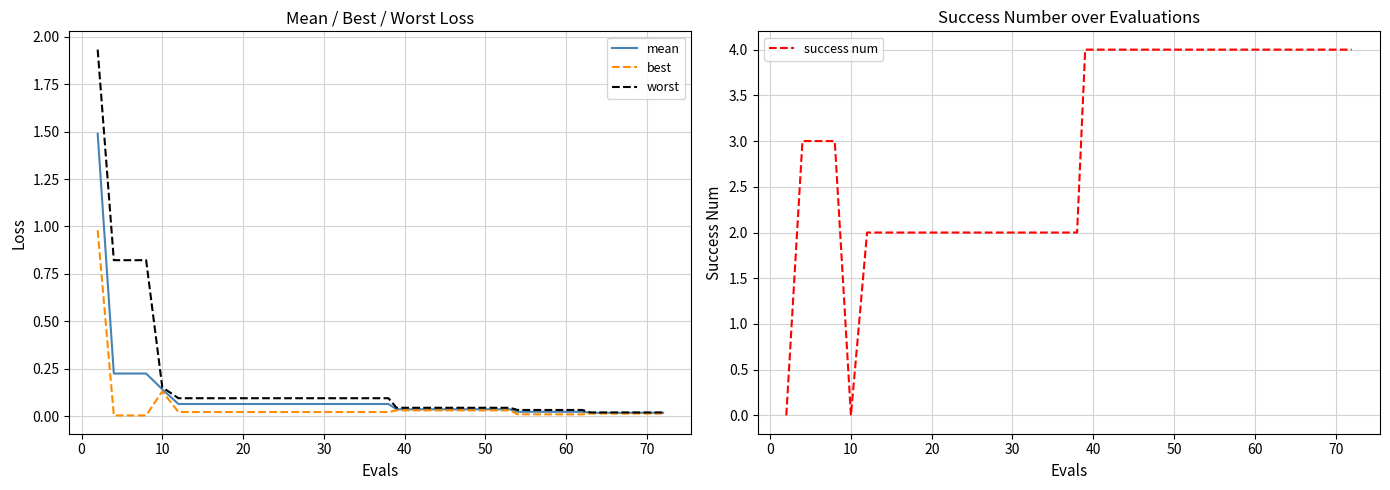

What is the value of the mean point at the 17th from the left?

0.1